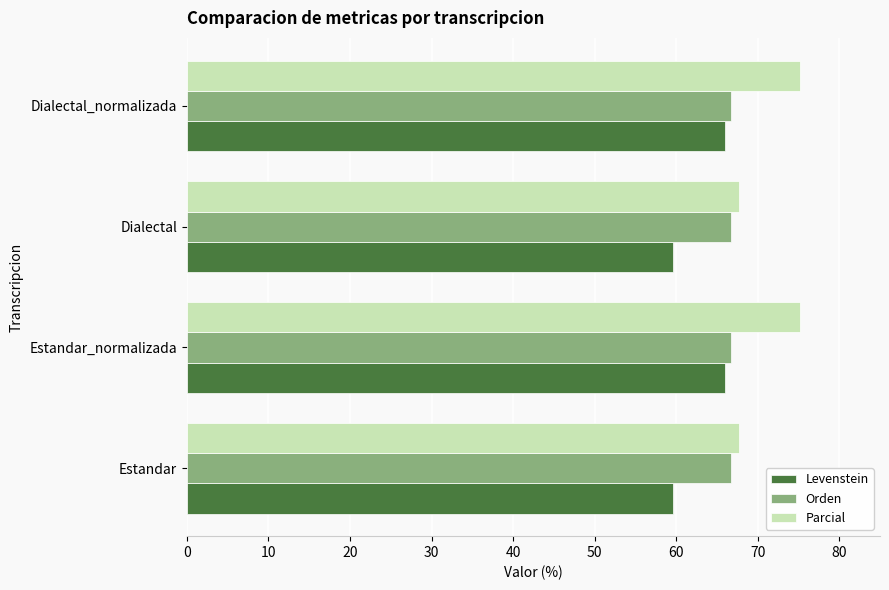

Which series changed the most between Estandar and Dialectal_normalizada?

Parcial